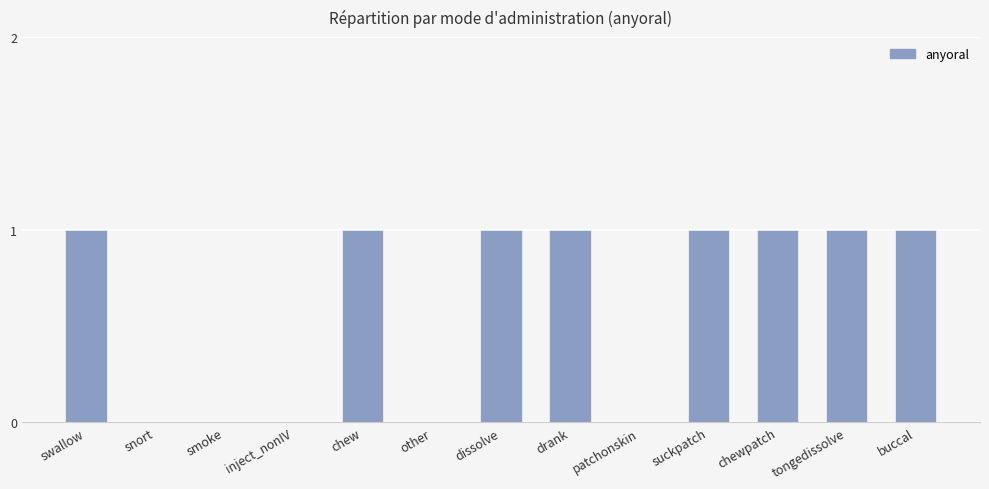

The chart shows a value of 2 at swallow. True or false?

False